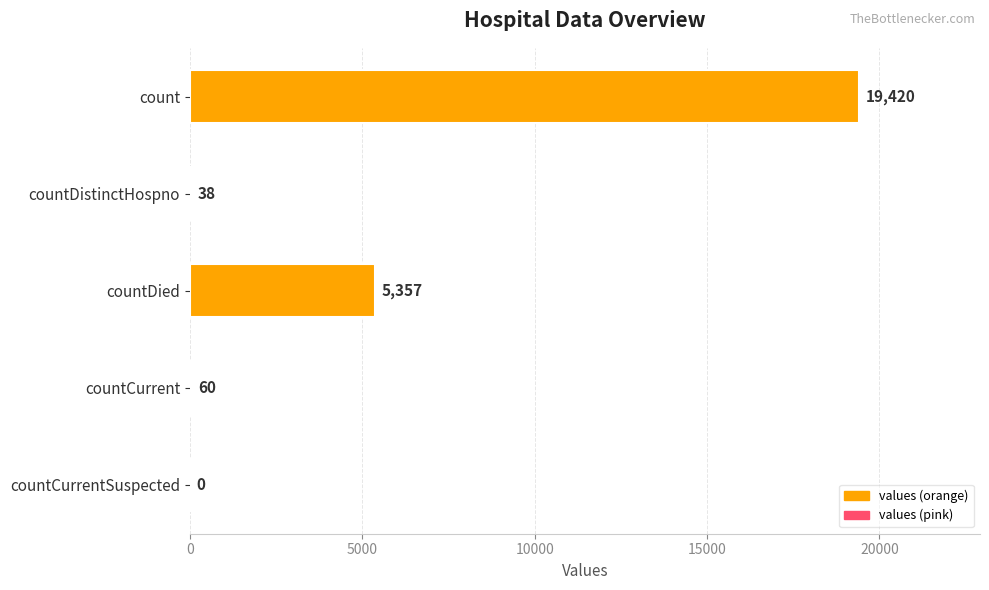

Count the number of data series in this chart.

1